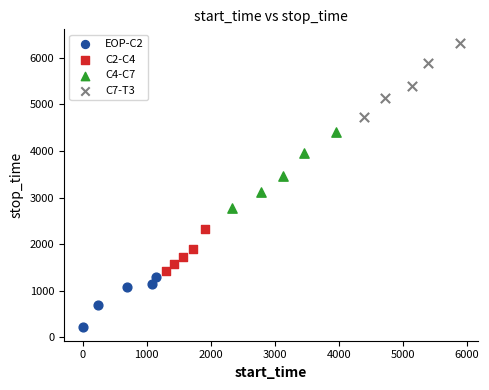

Which series contains the lowest Y value?

EOP-C2